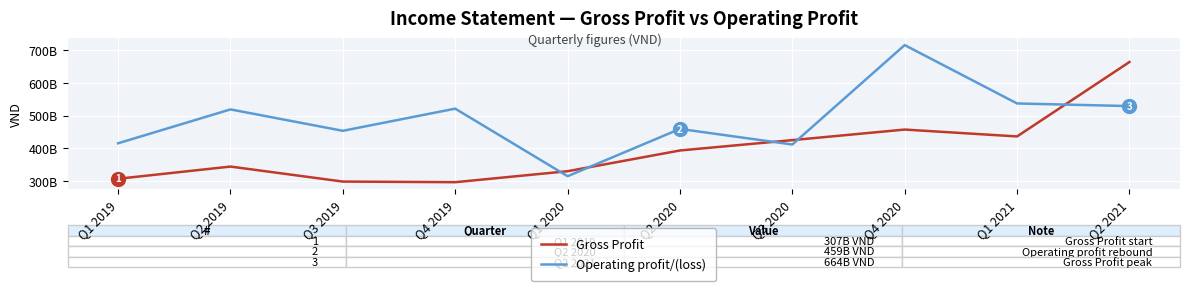

What are all the series names shown in the legend?

Gross Profit, Operating profit/(loss)